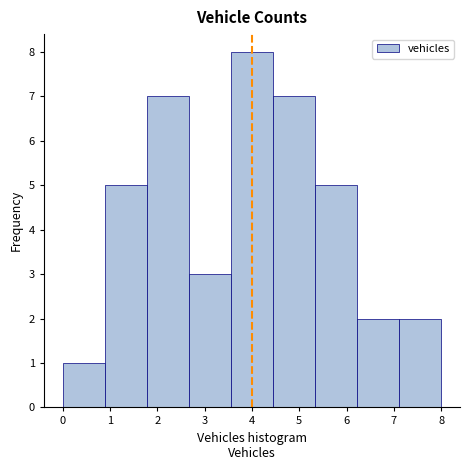

Which range on the x-axis has the tallest bar?

3.6 to 4.4